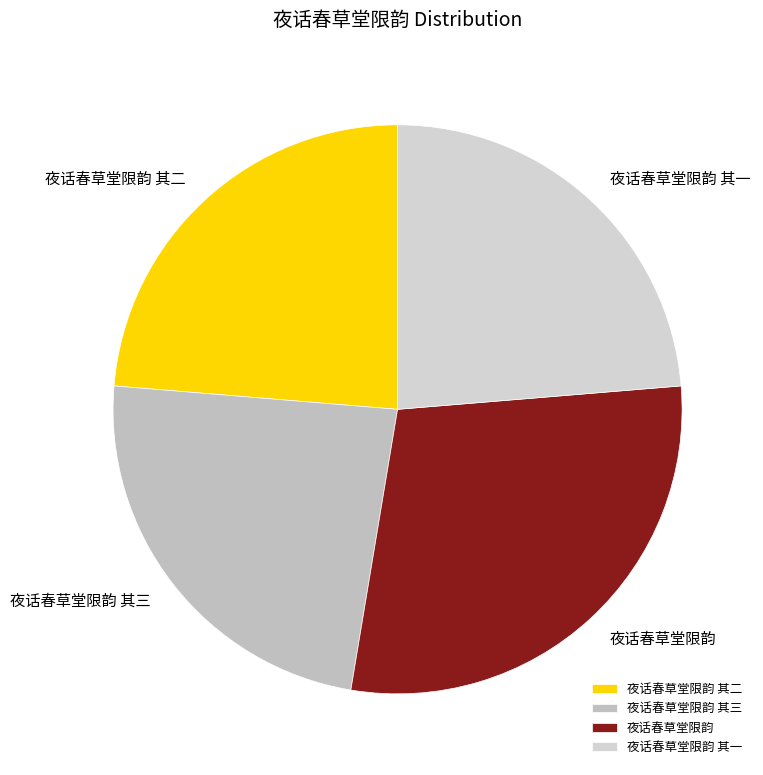

Which category has the biggest portion of the pie?

夜话春草堂限韵